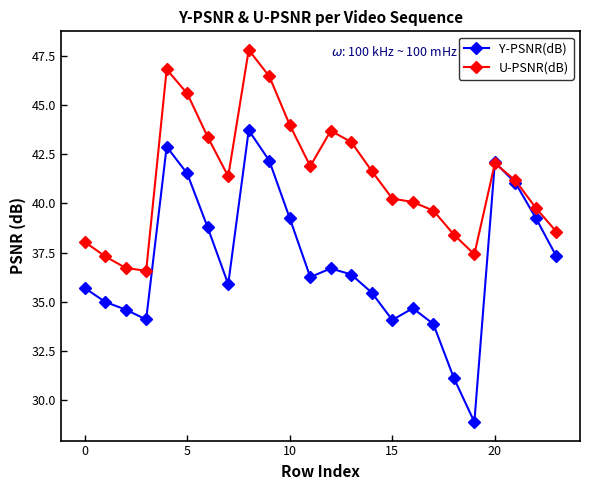

After their last crossing, which series has the higher values: Y-PSNR(dB) or U-PSNR(dB)?

U-PSNR(dB)